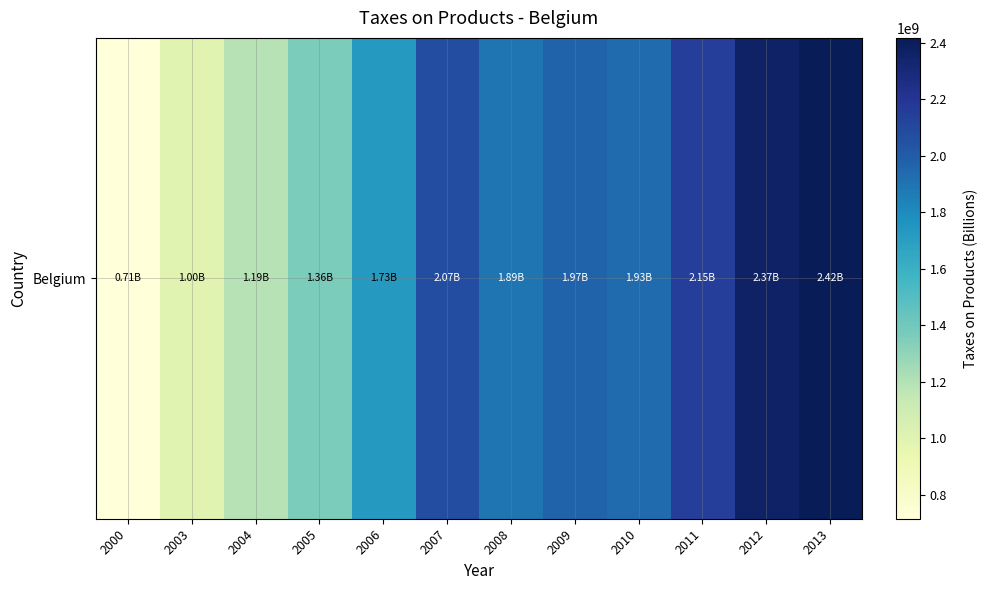

What is the sum of the values at 2011 and 2007?

4222610000